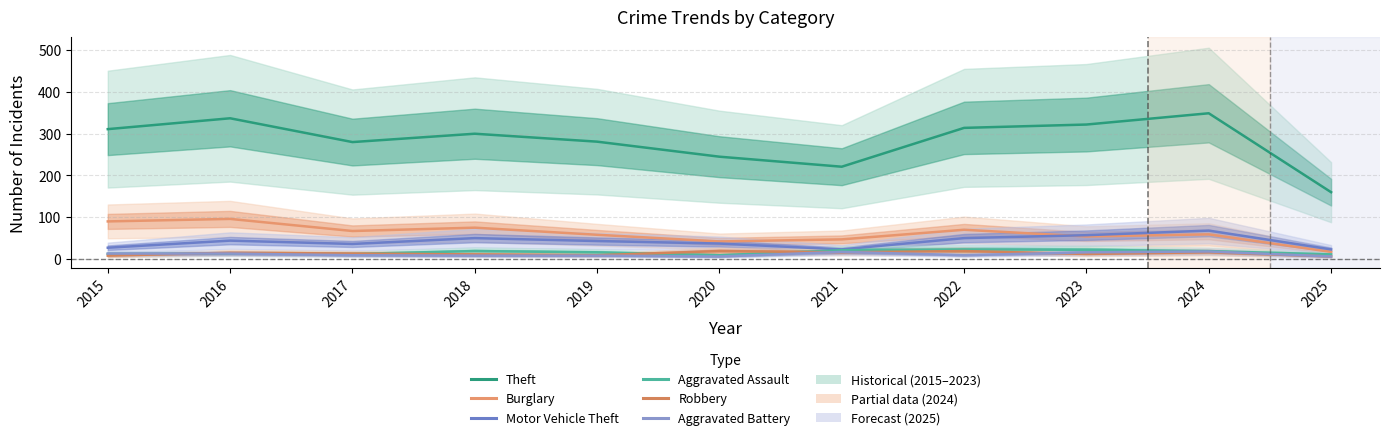

True or false: Burglary and Theft cross at least once.

False